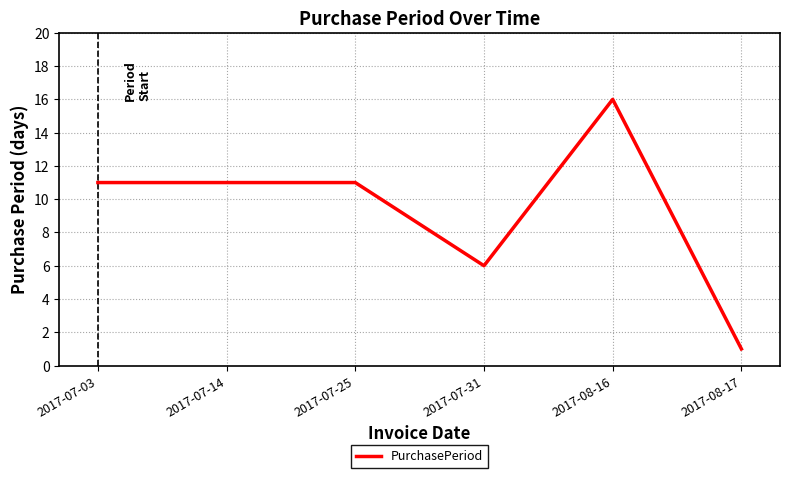

Count the values in the range 6 to 11.

4